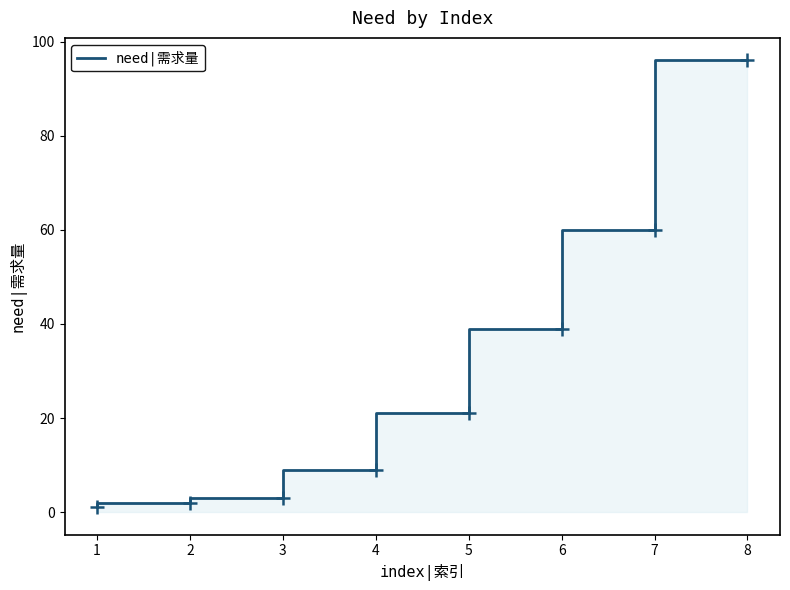

List the labels in order of value, smallest first.

1, 2, 3, 4, 5, 6, 7, 8